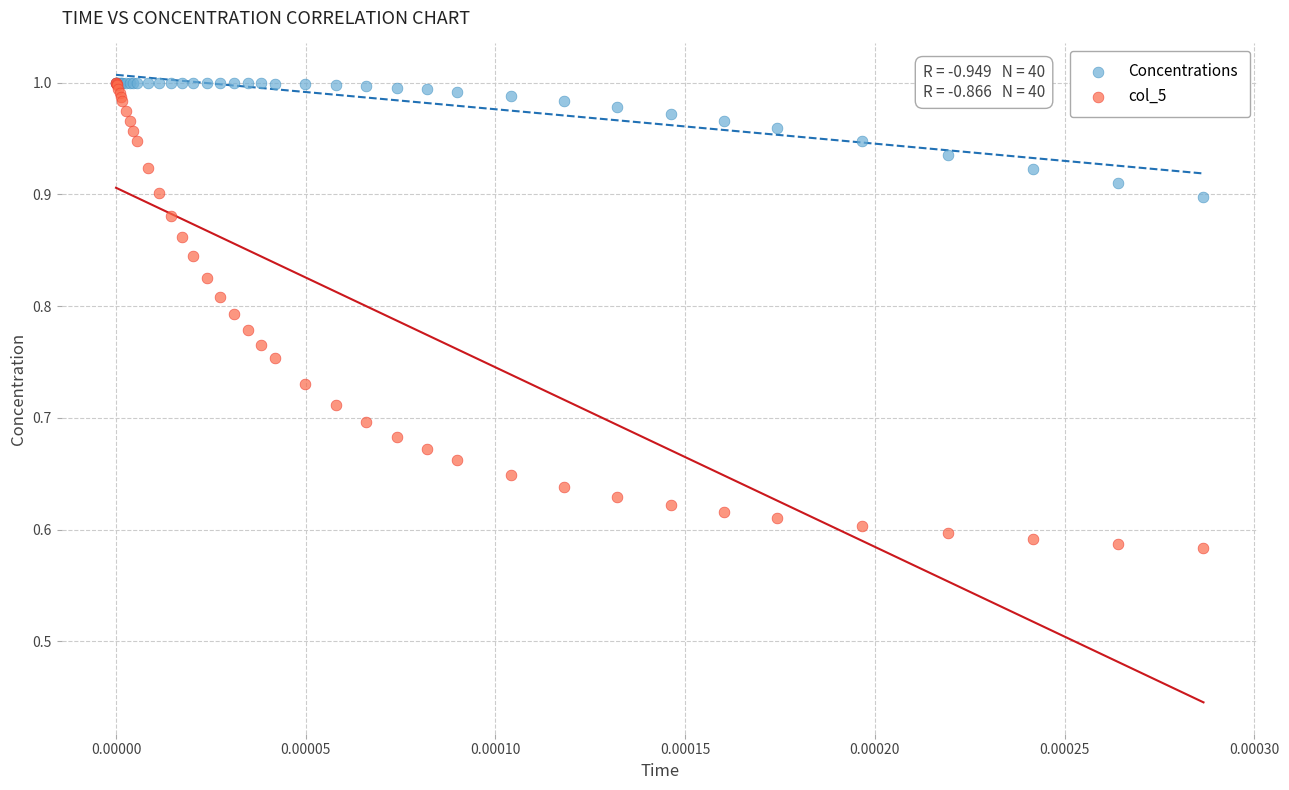

Which series has the largest Y range (max minus min)?

col_5